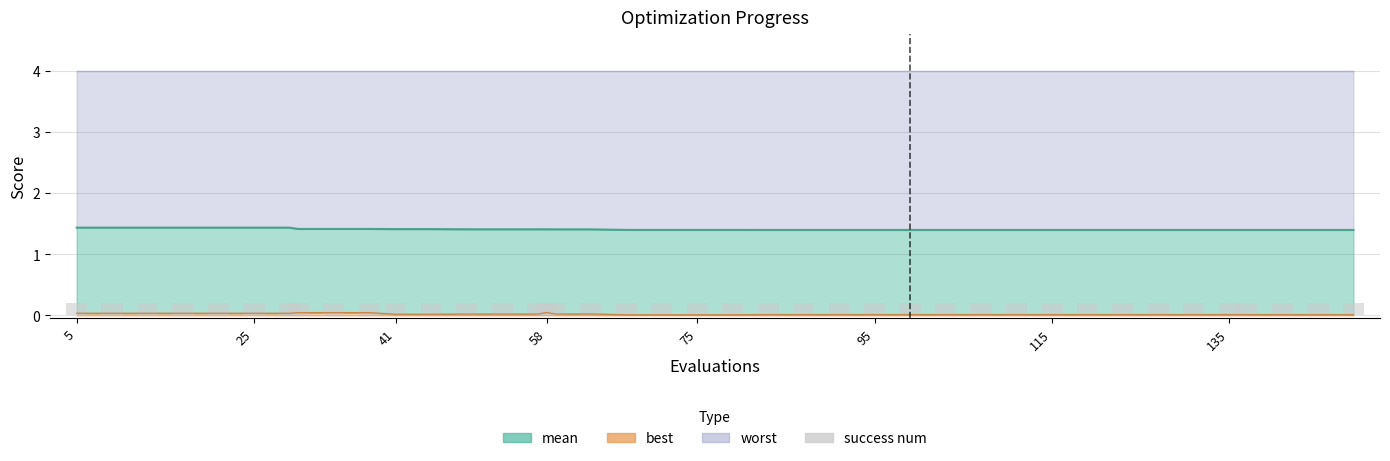

Are the bars horizontal?

No